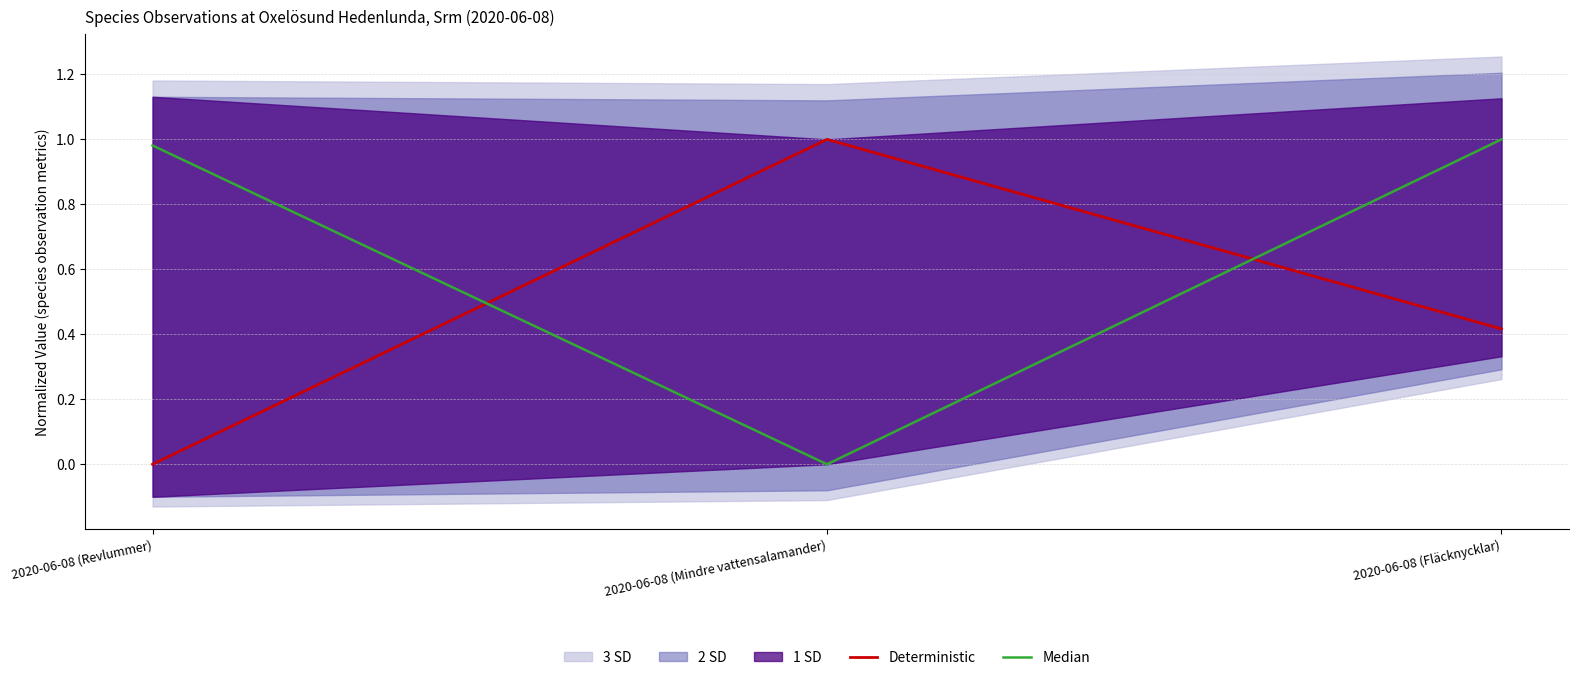

What is the spread (max minus min) of values at 2020-06-08 (Fläcknycklar)?

0.6